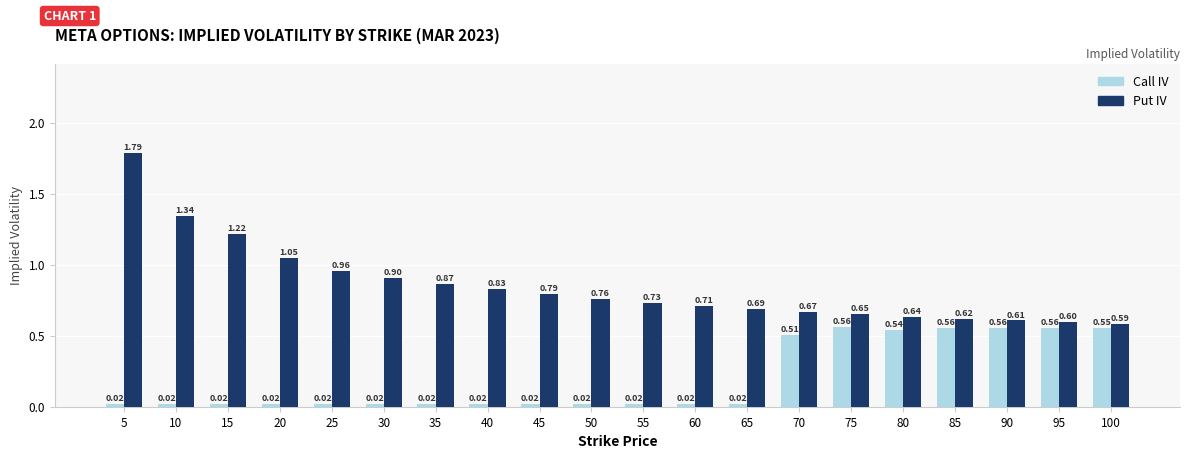

Rank the series at 30 from lowest to highest value.

Call IV, Put IV